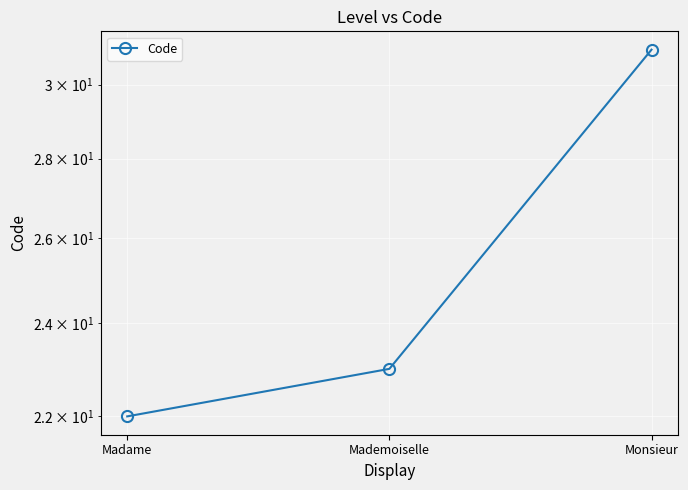

Reading left to right, list all the values displayed in this chart.

22	23	31